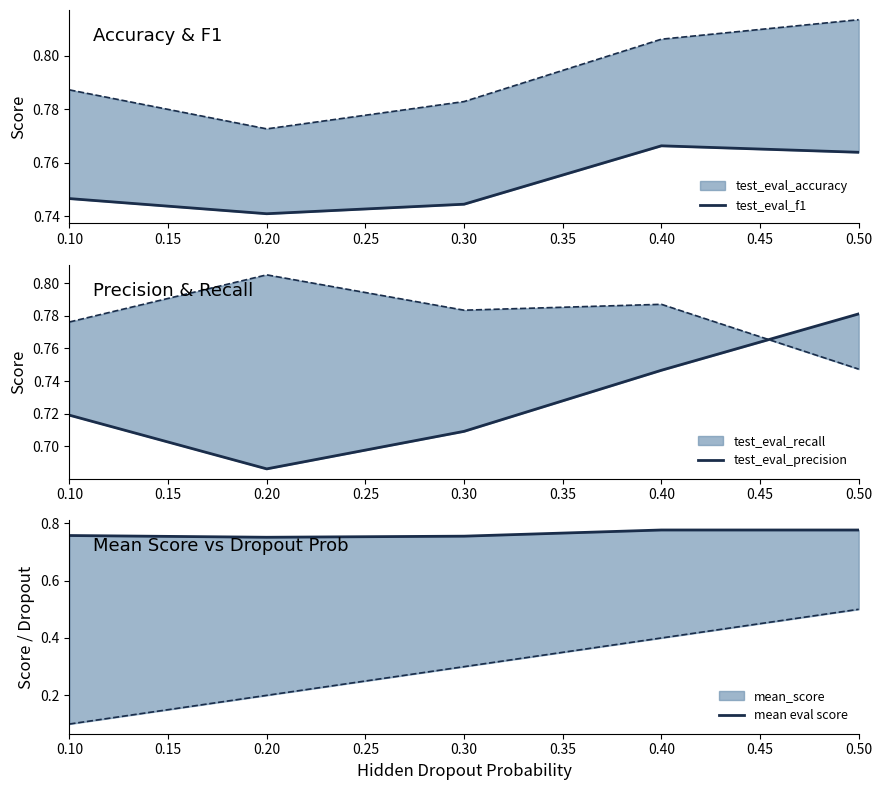

What is the lowest value of the test_eval_precision series?

0.7